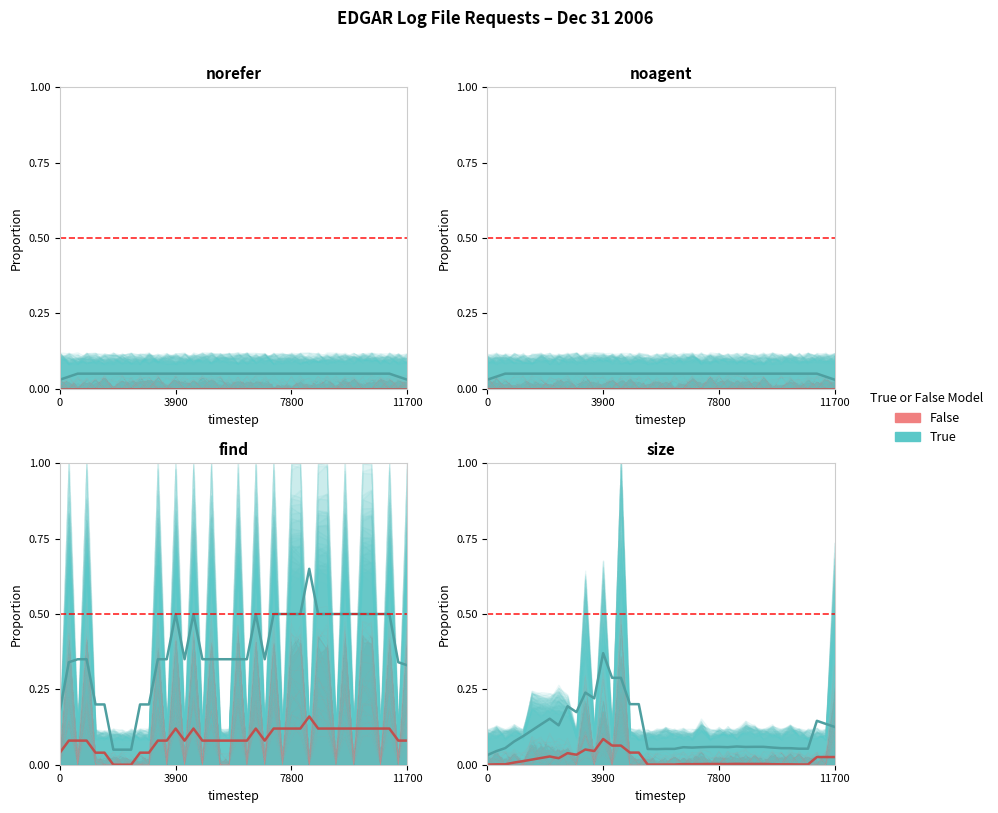

Which series has the widest spread of values?

find